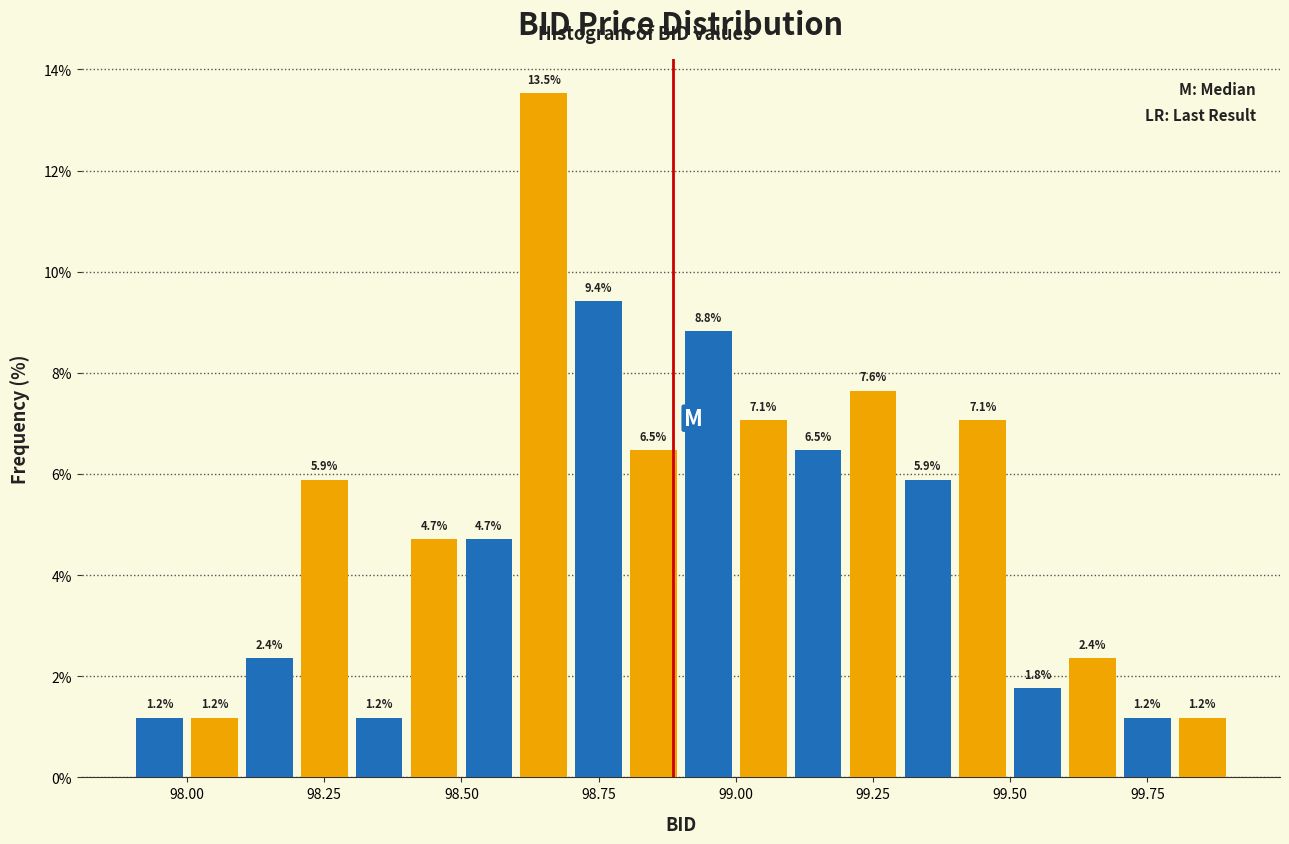

Read against the x-axis, roughly where is the centre of the tallest bar?

98.65